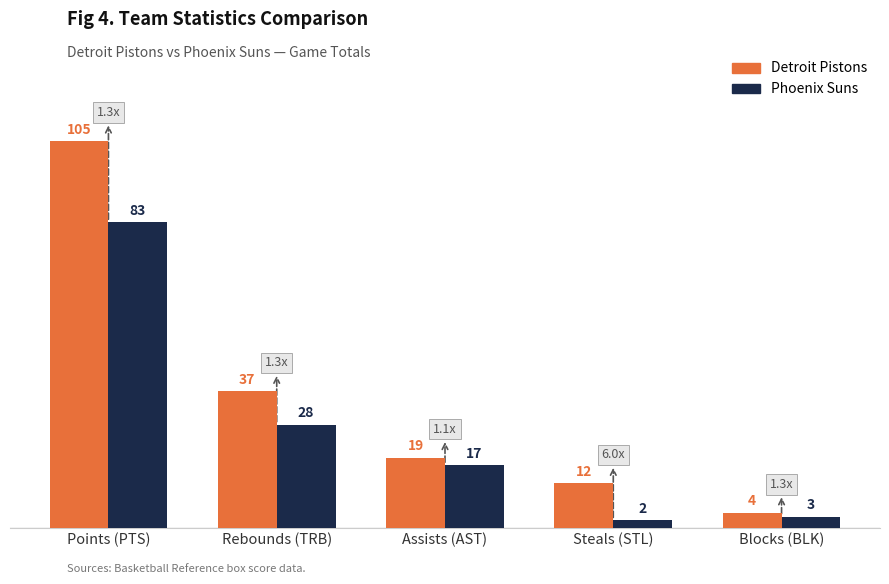

What is the average value of the Detroit Pistons series?

35